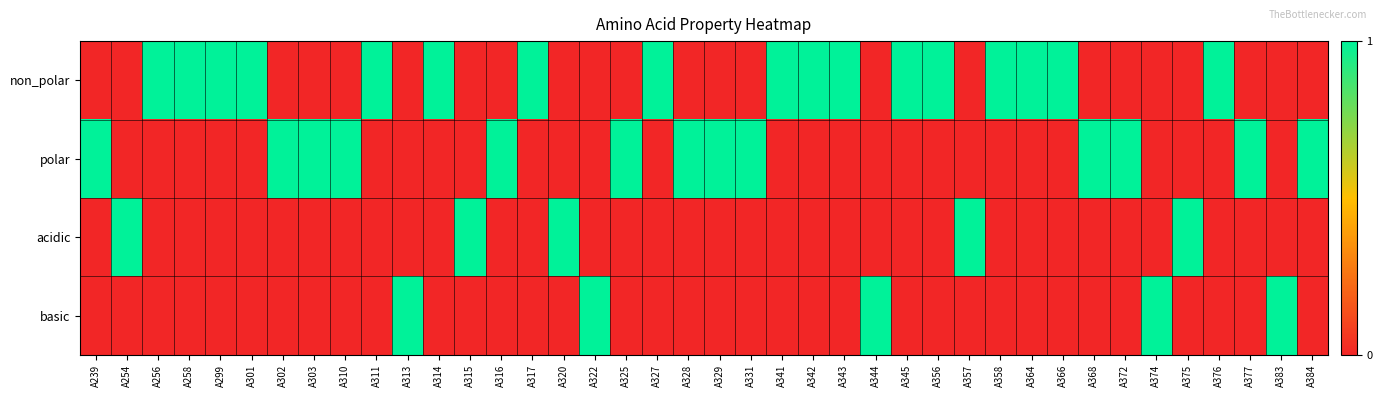

At which category is the sum across all series the highest?

A239